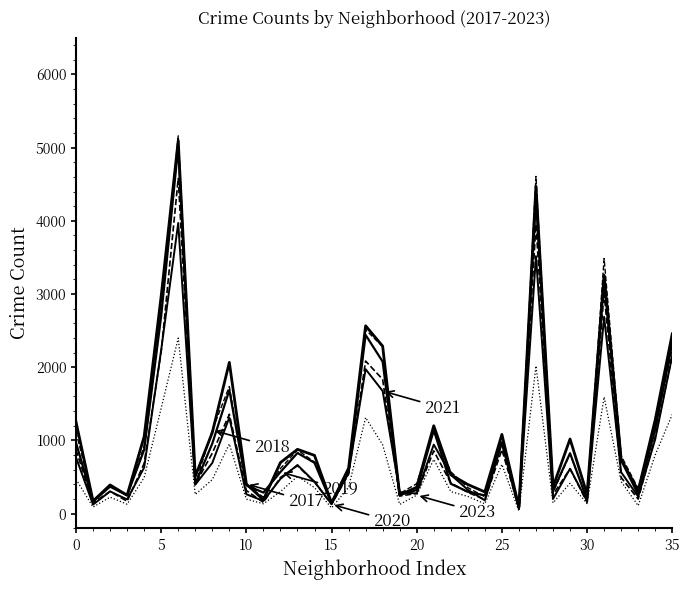

Is it true that 2021 equals 565 at Garfield Ridge?

True